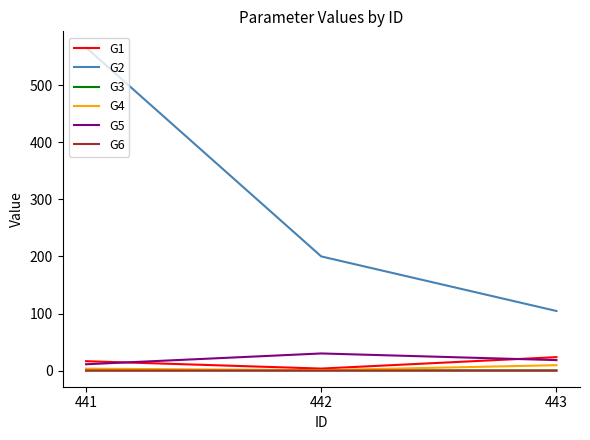

Which series has the largest range (max minus min)?

G2